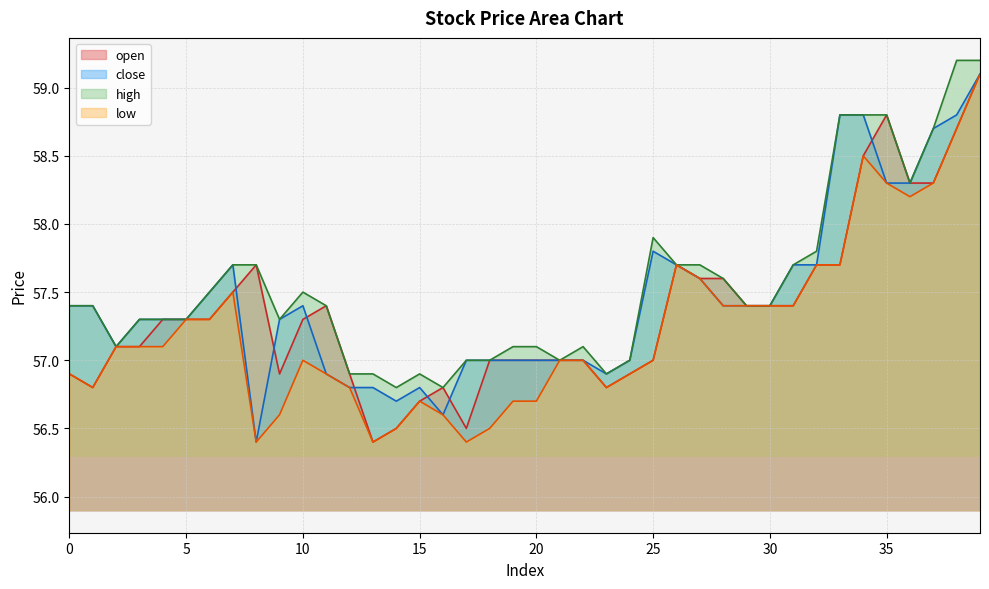

Rank the series by their maximum value, from highest to lowest.

high, open, close, low